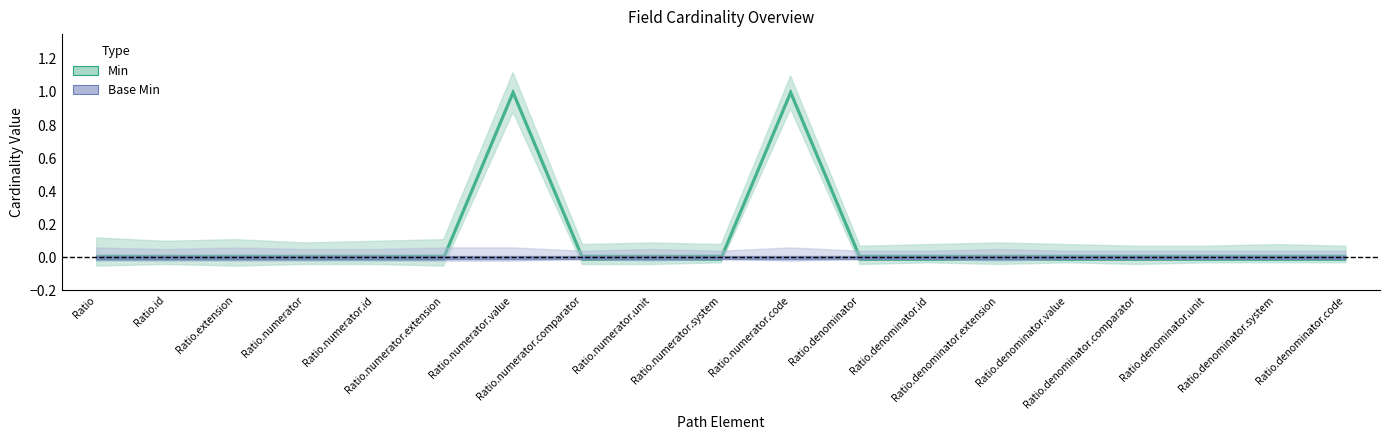

The value of Min at Ratio.numerator.code is 2. True or false?

False